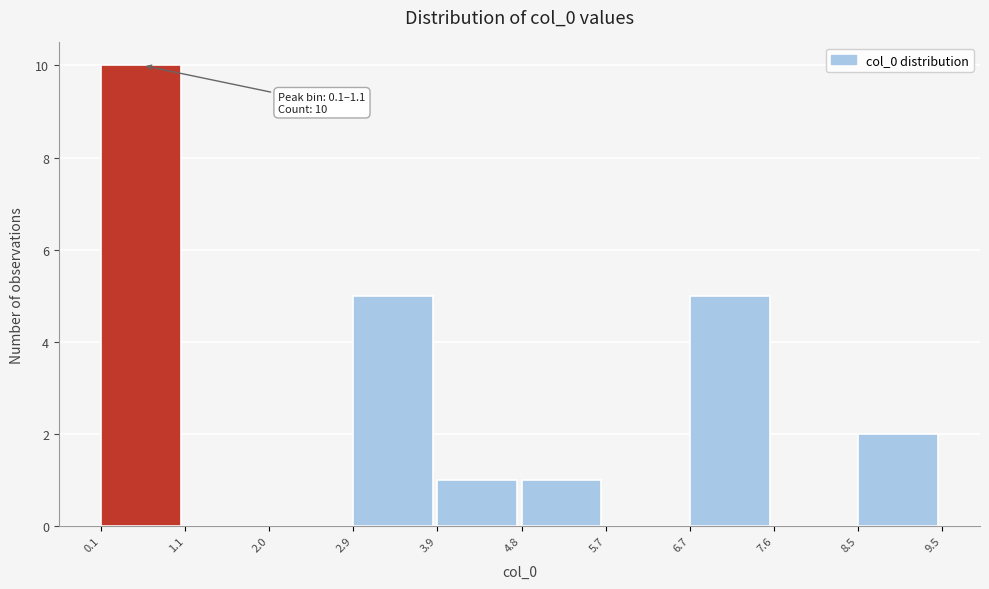

Which range on the x-axis has the tallest bar?

0.1 to 1.1